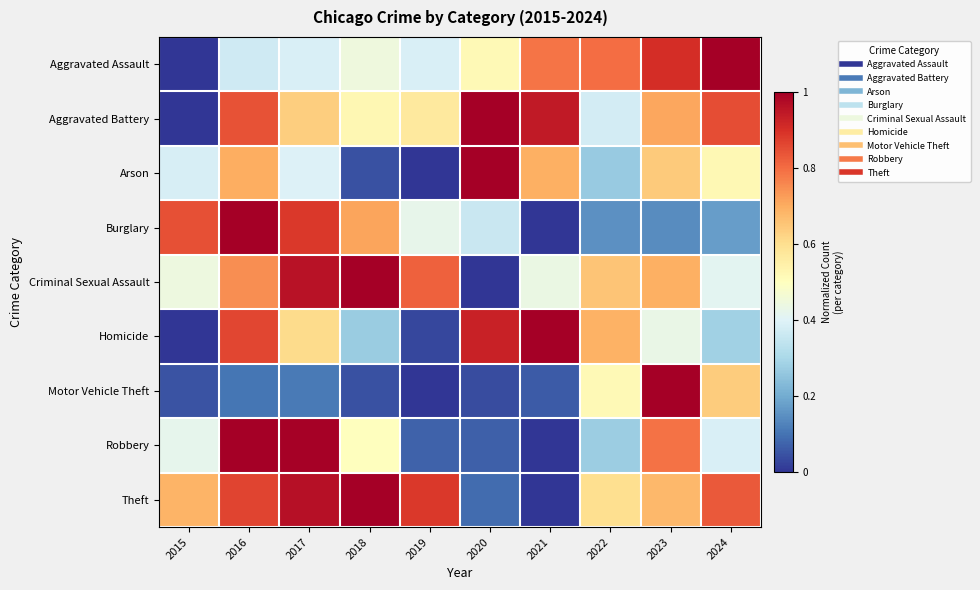

At 2017, list the series in order from smallest to largest.

Motor Vehicle Theft, Aggravated Assault, Arson, Homicide, Aggravated Battery, Burglary, Criminal Sexual Assault, Theft, Robbery